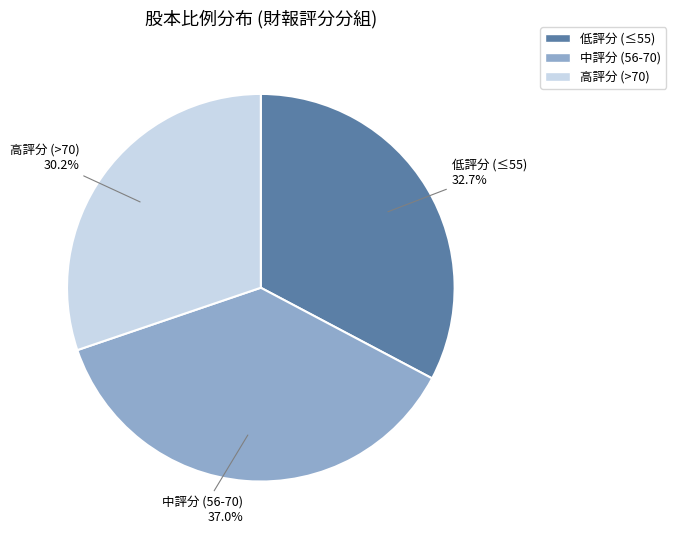

Is there a majority slice in this chart?

No